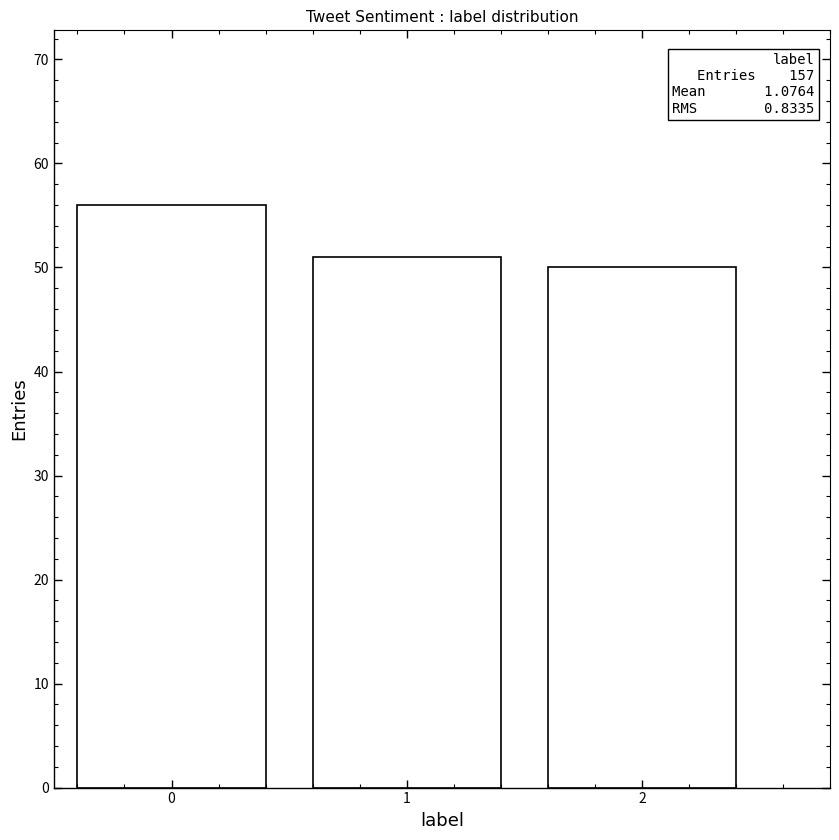

Reading right to left, transcribe all the data shown in this chart.

50	51	56